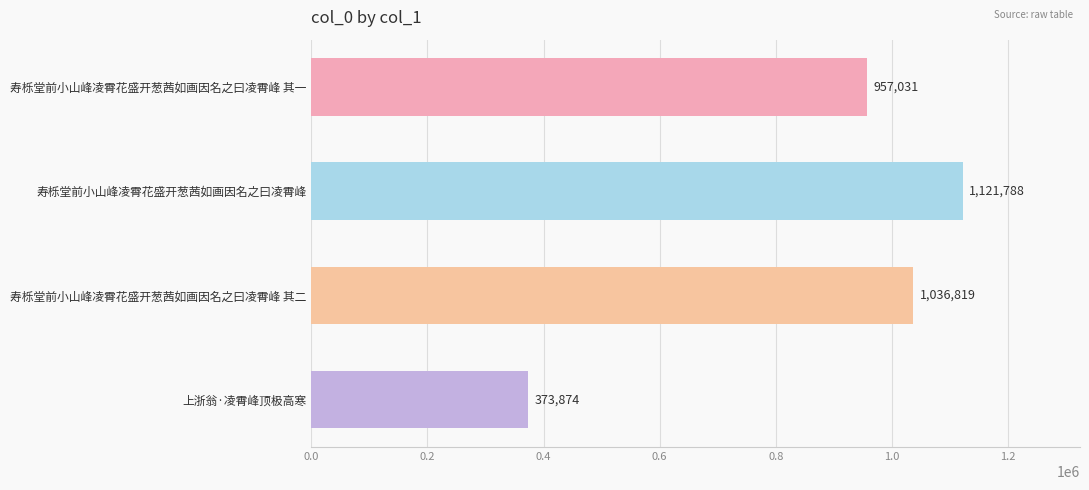

What is the difference between the maximum and minimum values?

747914